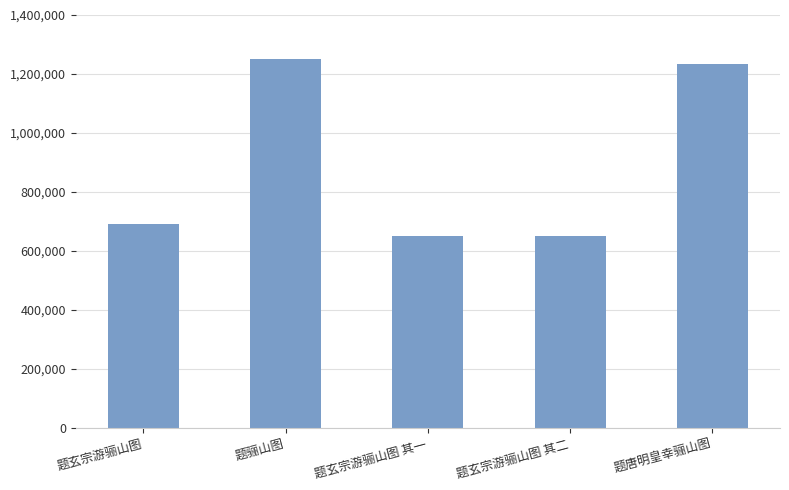

The value at 题玄宗游骊山图 其二 is 956869. True or false?

False